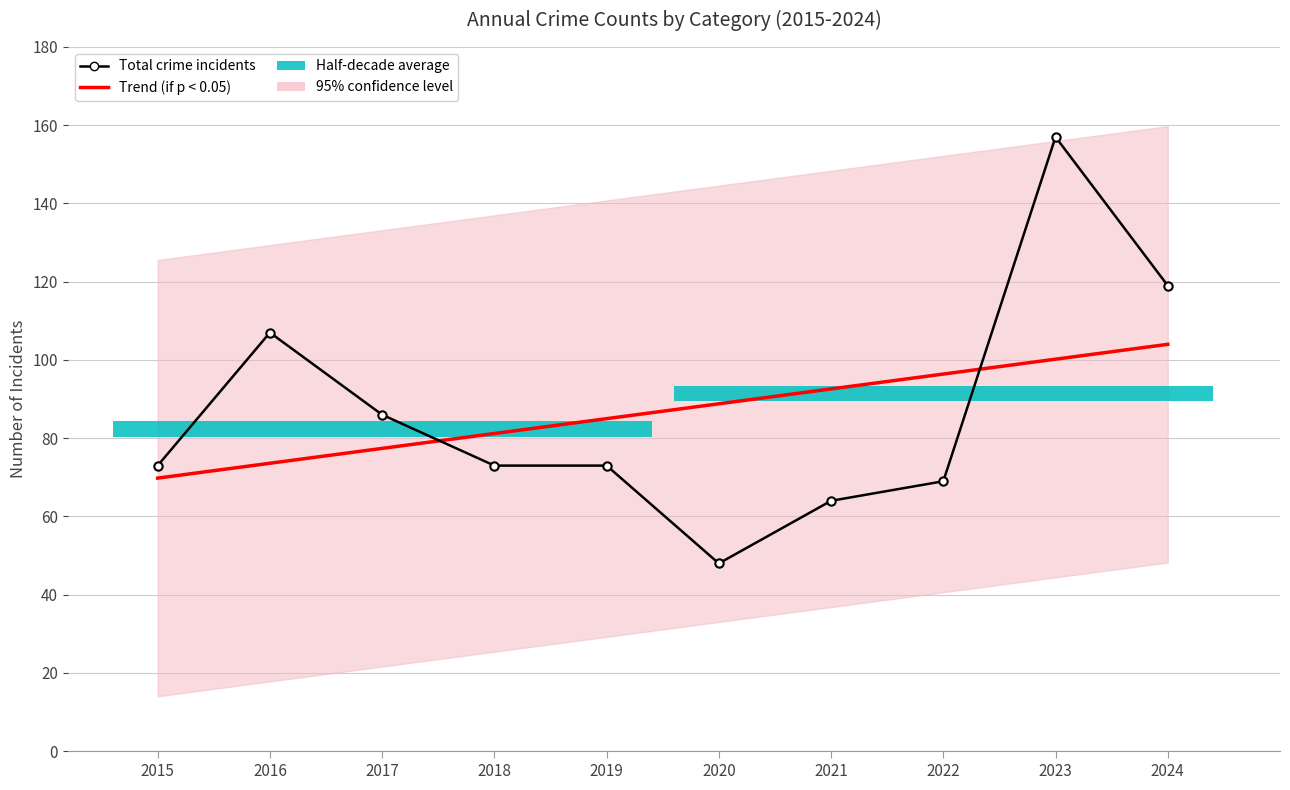

The Total crime incidents series shows 107.0 at 2016. True or false?

True